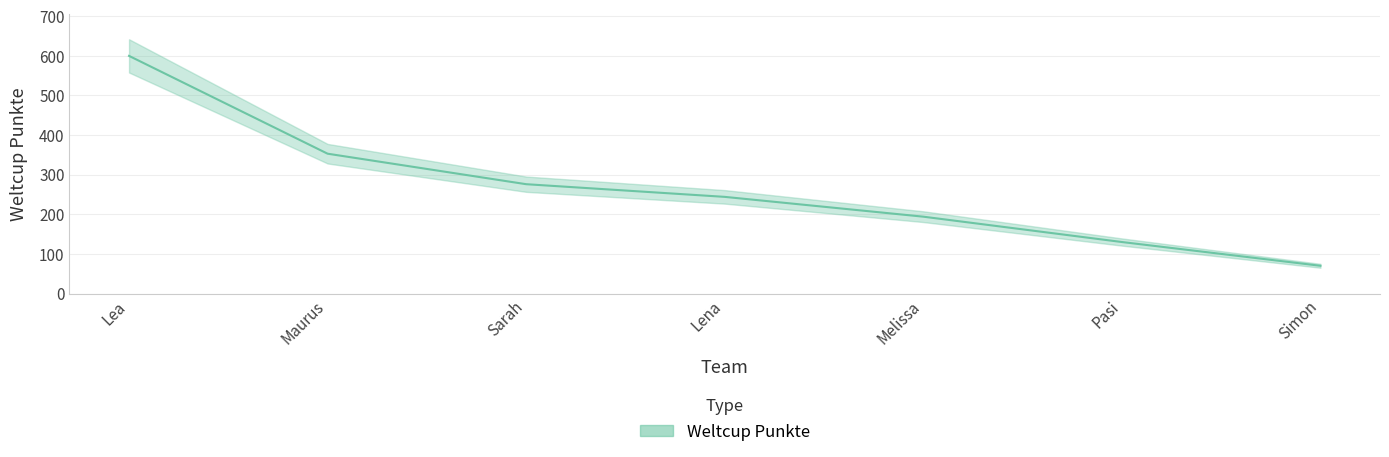

Reading right to left, what are all the values shown in this chart?

Simon=70	Pasi=130	Melissa=194	Lena=244	Sarah=276	Maurus=353	Lea=600